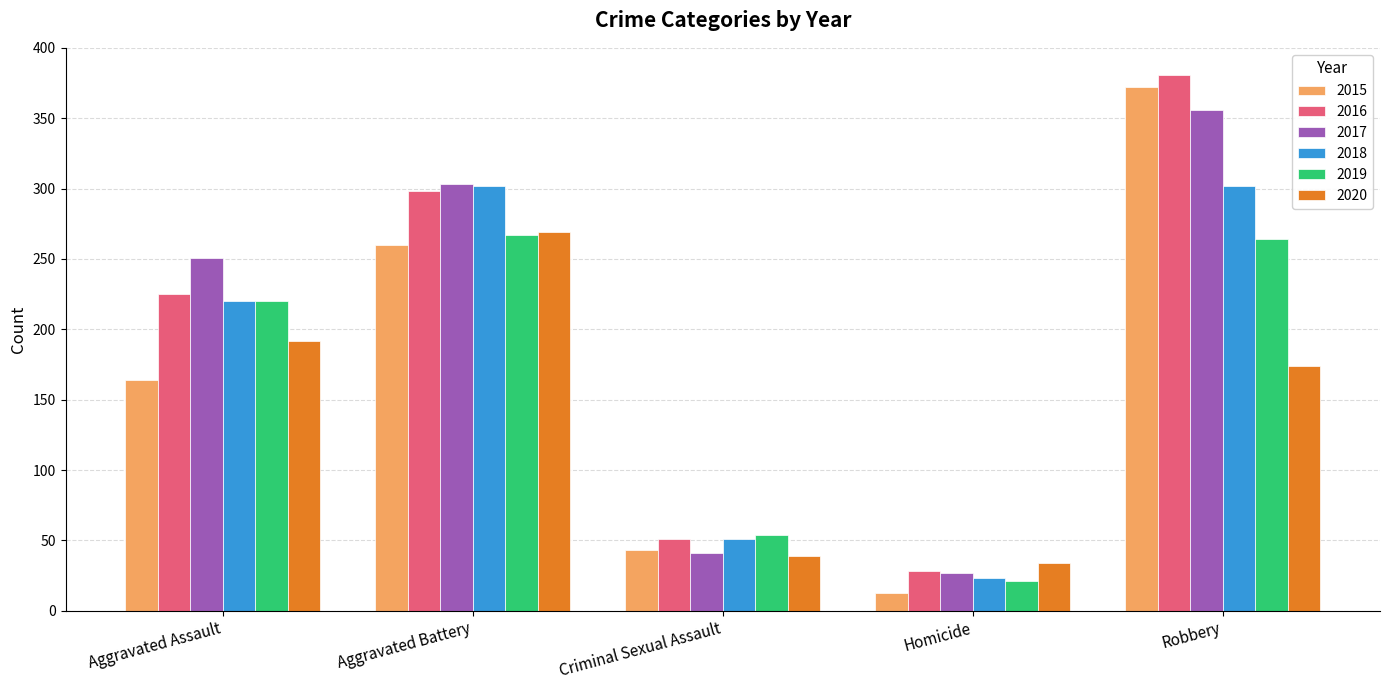

Reading left to right, extract all data points from this chart.

2015: Aggravated Assault=164	Aggravated Battery=260	Criminal Sexual Assault=43	Homicide=13	Robbery=372
2016: Aggravated Assault=225	Aggravated Battery=298	Criminal Sexual Assault=51	Homicide=28	Robbery=381
2017: Aggravated Assault=251	Aggravated Battery=303	Criminal Sexual Assault=41	Homicide=27	Robbery=356
2018: Aggravated Assault=220	Aggravated Battery=302	Criminal Sexual Assault=51	Homicide=23	Robbery=302
2019: Aggravated Assault=220	Aggravated Battery=267	Criminal Sexual Assault=54	Homicide=21	Robbery=264
2020: Aggravated Assault=192	Aggravated Battery=269	Criminal Sexual Assault=39	Homicide=34	Robbery=174